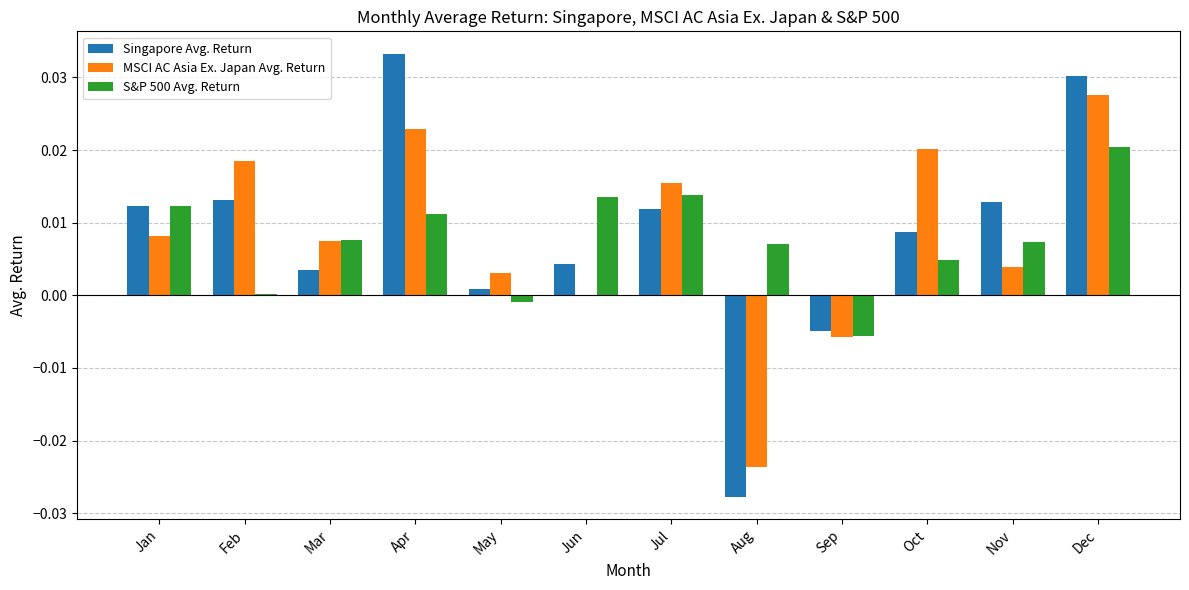

What are all the series names shown in the legend?

Singapore Avg. Return, MSCI AC Asia Ex. Japan Avg. Return, S&P 500 Avg. Return